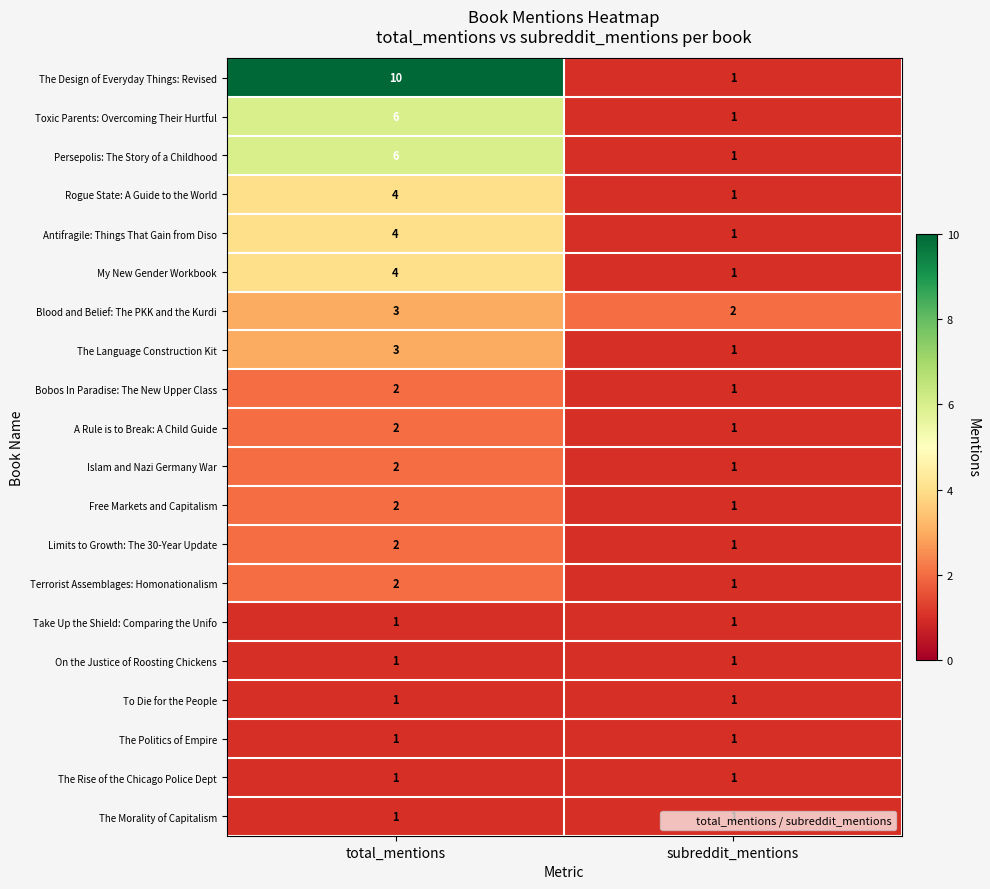

What is the difference between the My New Gender Workbook values at subreddit_mentions and total_mentions?

3